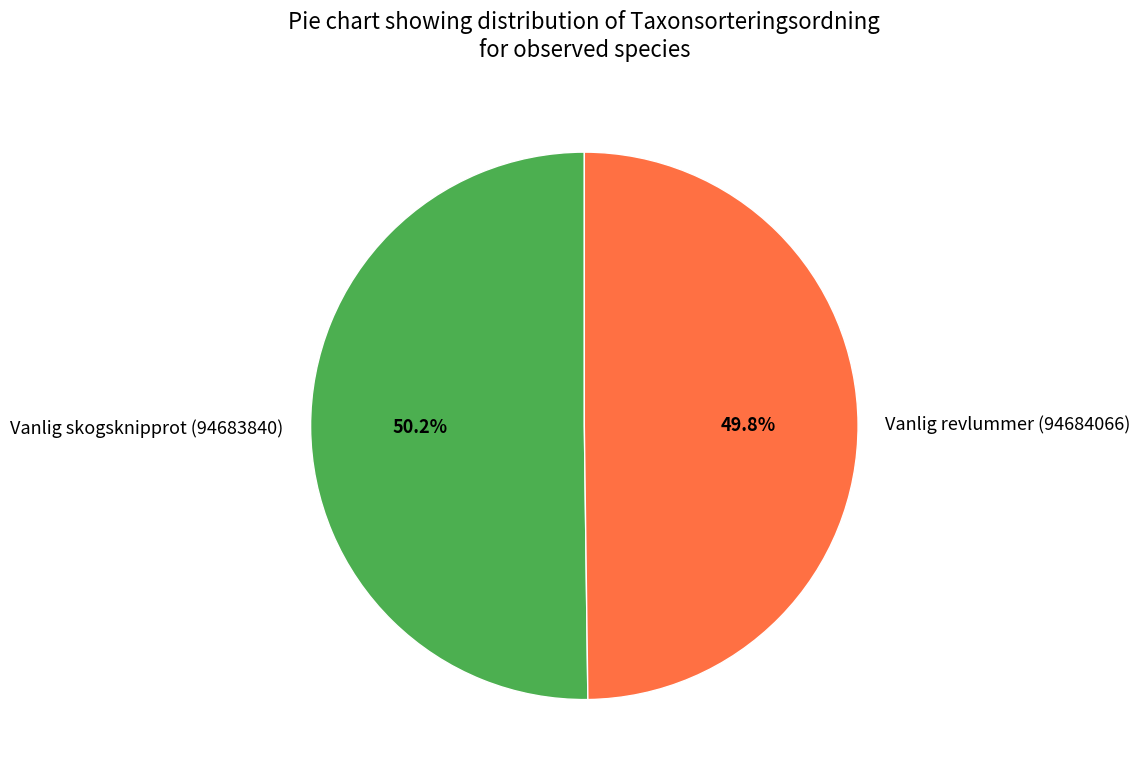

Is there any slice that represents more than half of the pie?

Yes